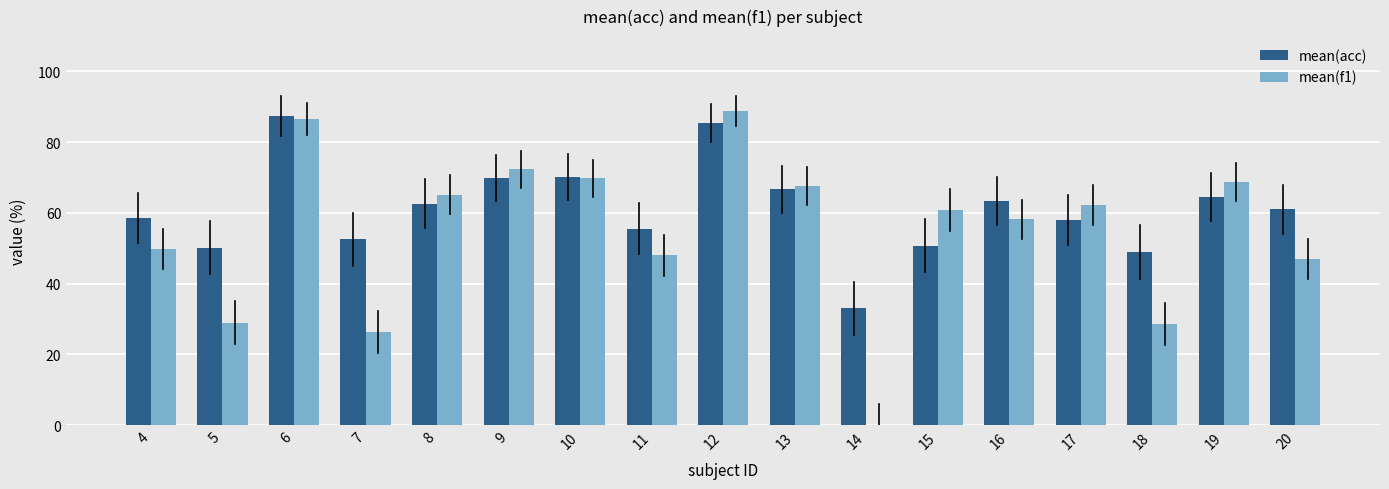

What is the total value across all series at 6?

174.0